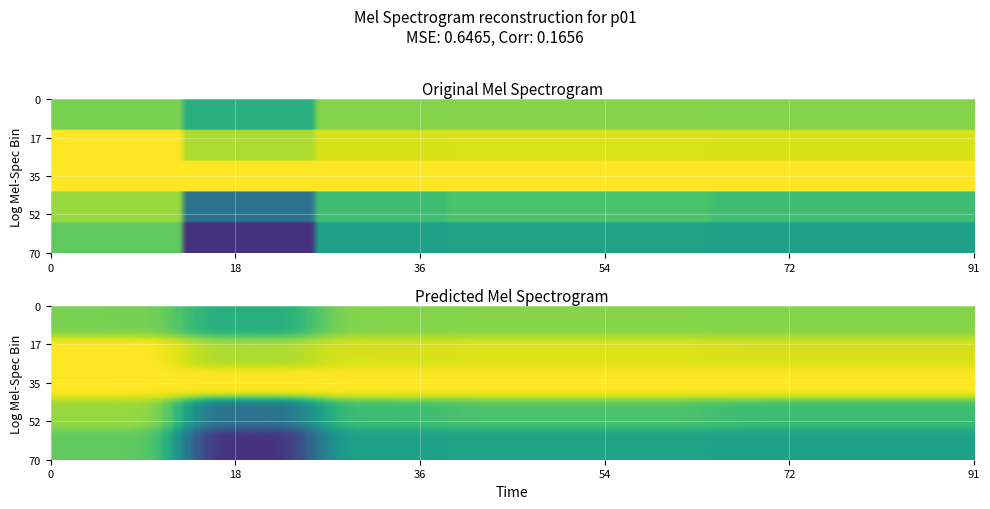

What is the maximum value shown in the chart?

1.0